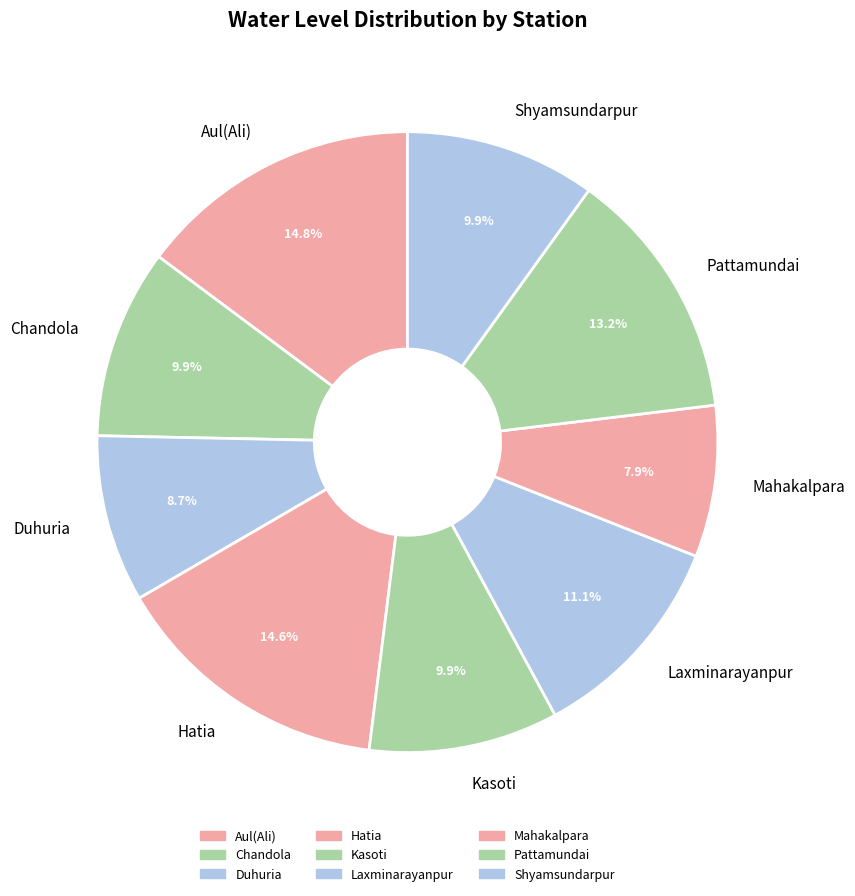

What percentage is the Duhuria slice, to the nearest percent?

9%